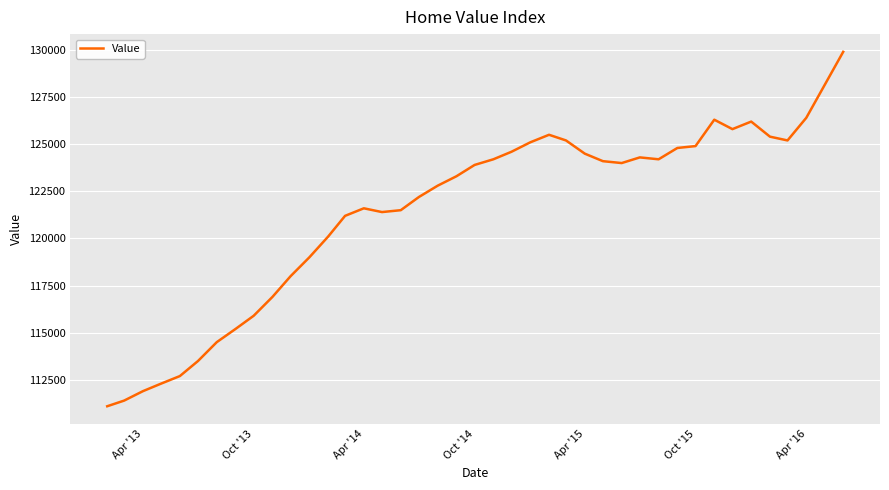

What is the difference between the maximum and minimum values?

18800